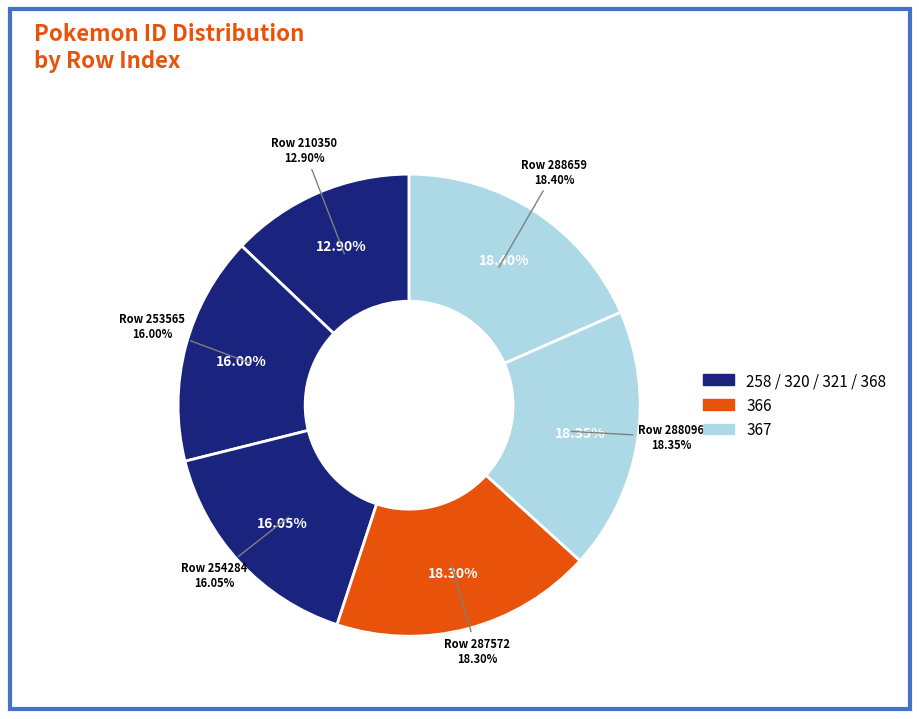

True or false: 287572 accounts for 18% of the total.

True